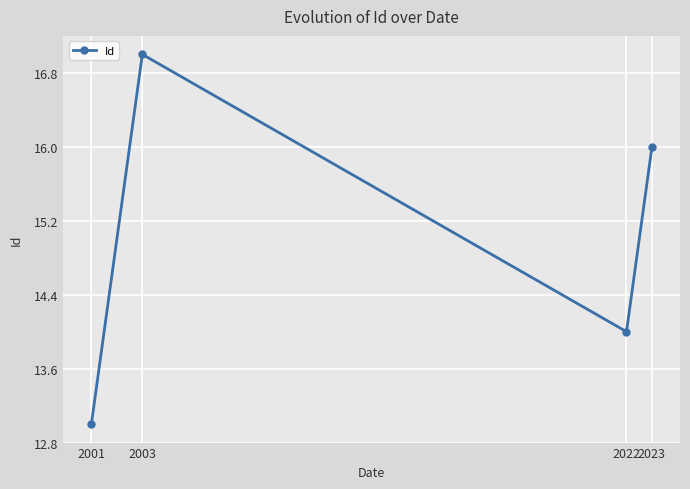

The chart shows a value of 16 at 2023. True or false?

True